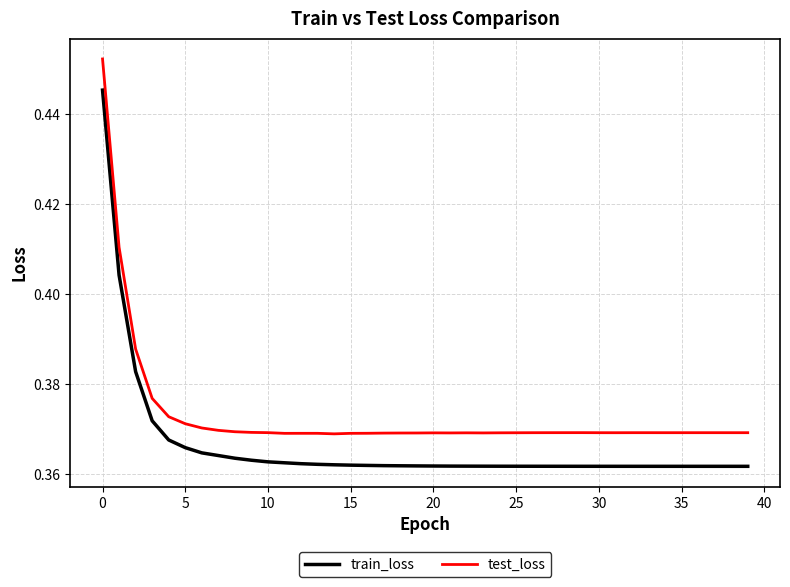

Which series has the largest total across all categories?

test_loss